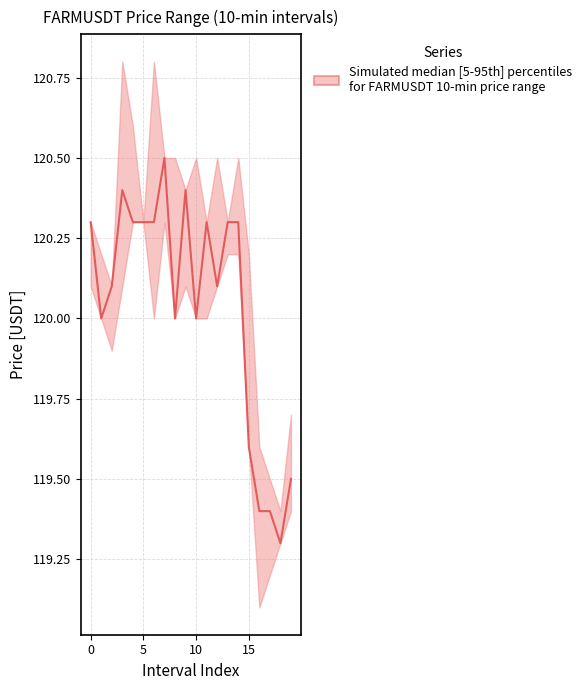

True or false: there are more than 2 points higher than both neighbors.

True